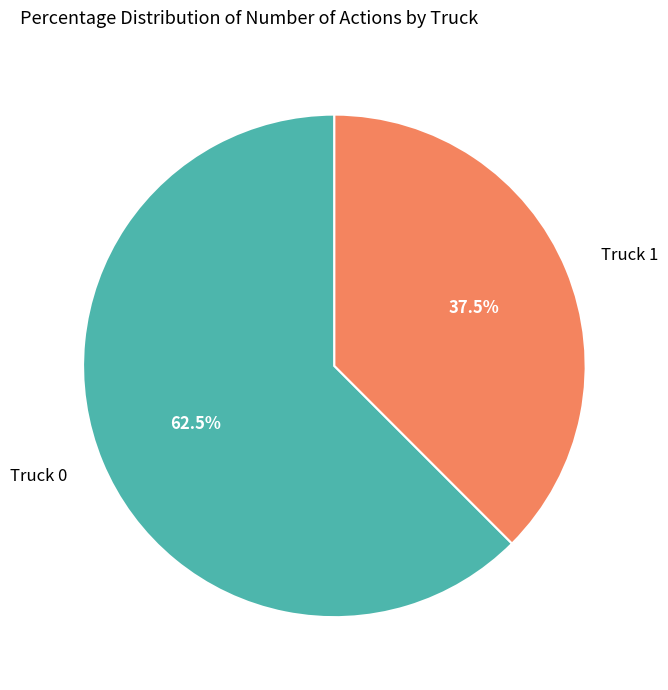

Approximately how many times larger is the value at Truck 1 compared to Truck 0?

0.6